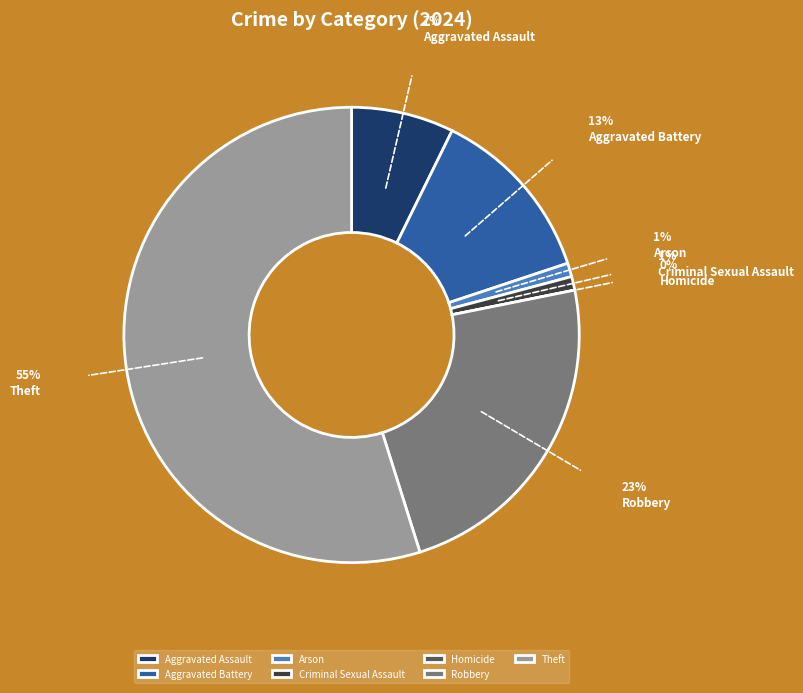

Approximately how many times larger is the value at Aggravated Assault compared to Criminal Sexual Assault?

7.5